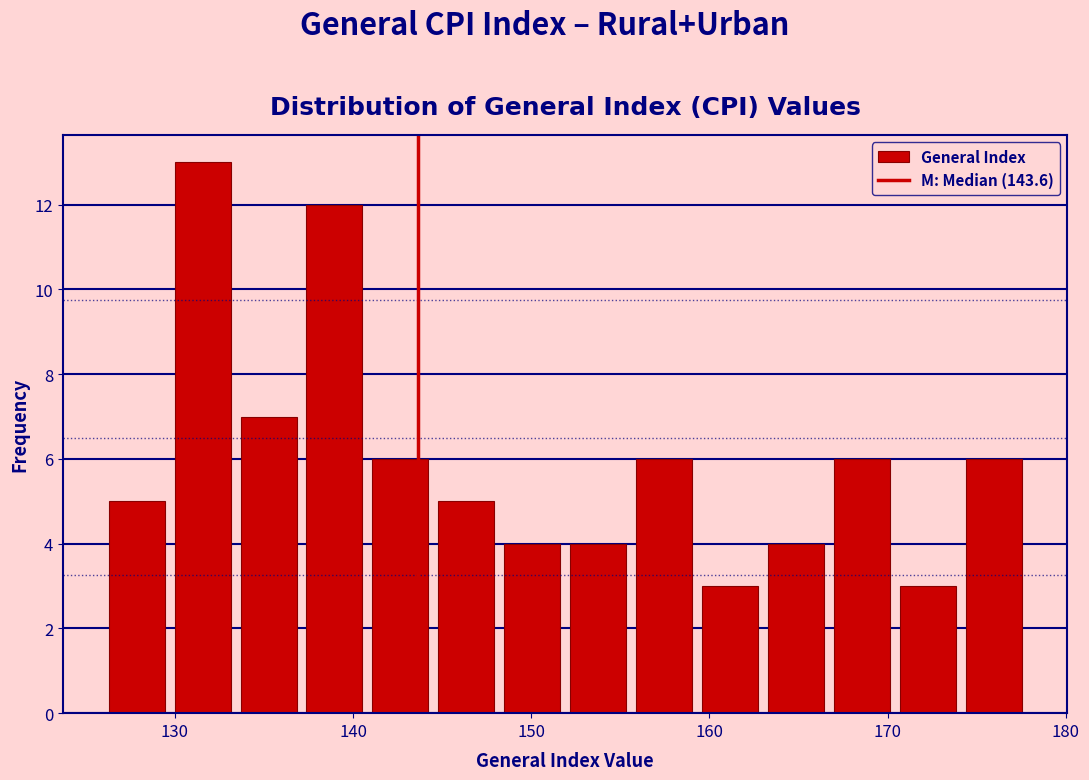

Read against the x-axis, roughly where is the centre of the tallest bar?

132